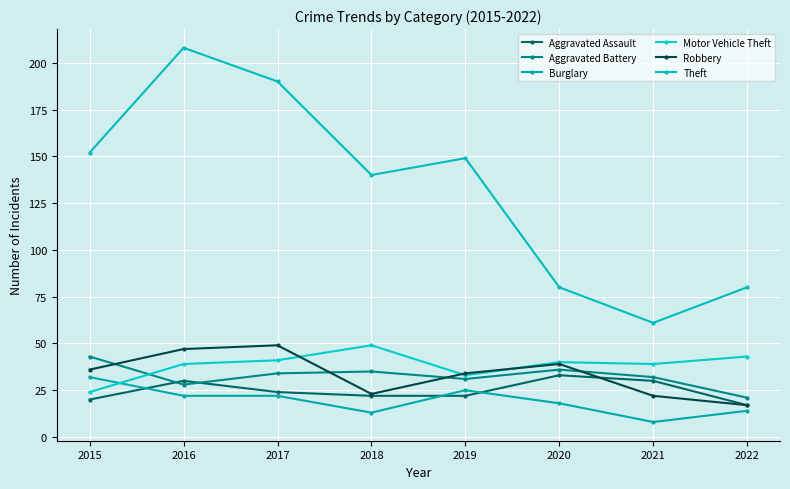

How many lines are shown in the chart?

6